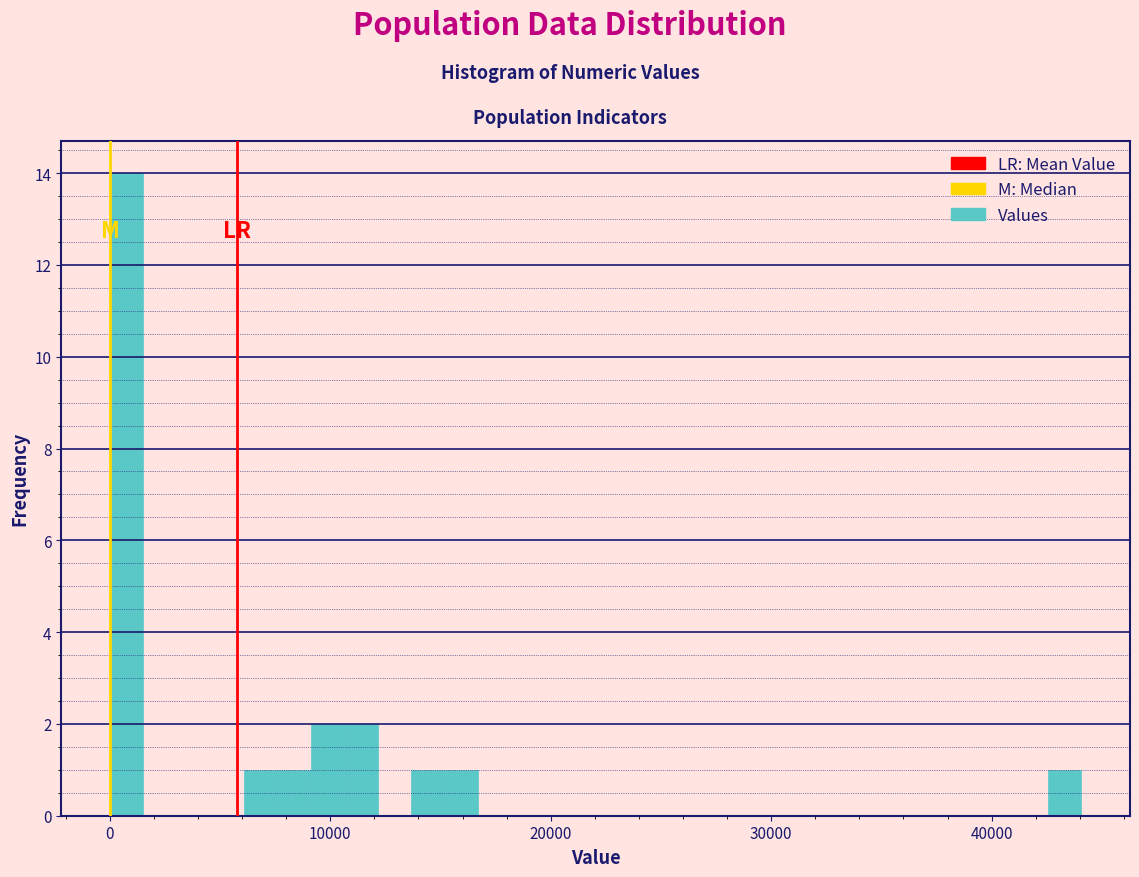

Read against the x-axis, roughly where is the centre of the tallest bar?

1000